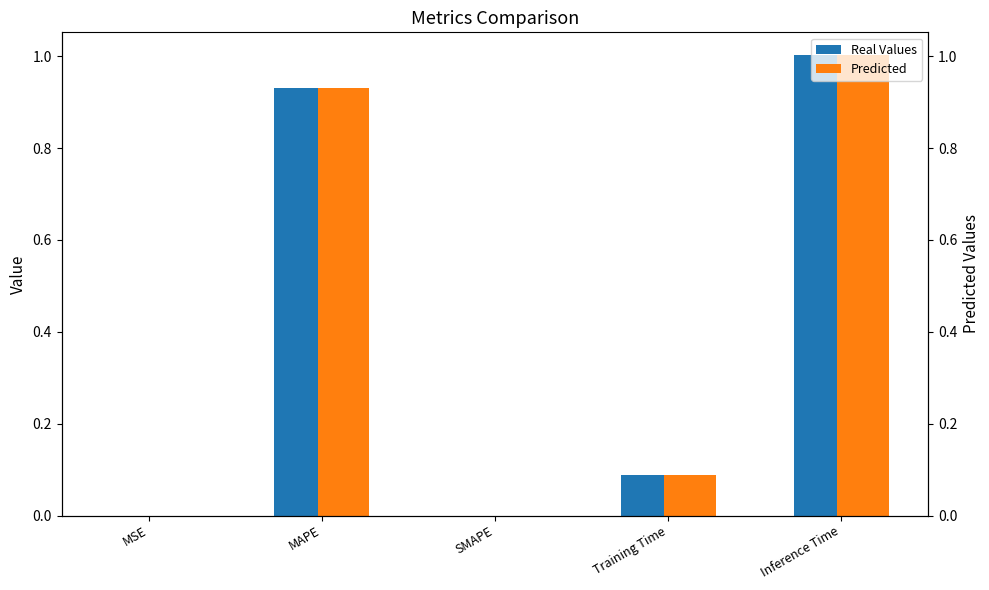

Where is Real Values nearest to the value 0?

SMAPE